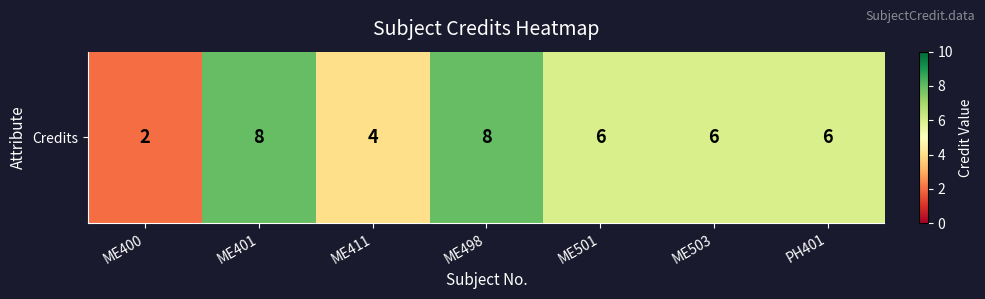

Which category has the lowest value across all series?

ME400